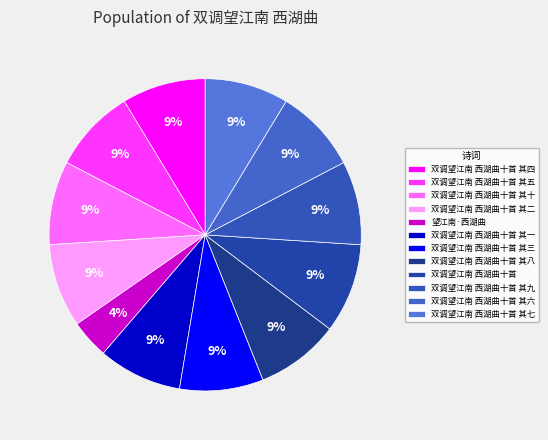

What is the largest slice in the pie chart?

双调望江南 西湖曲十首